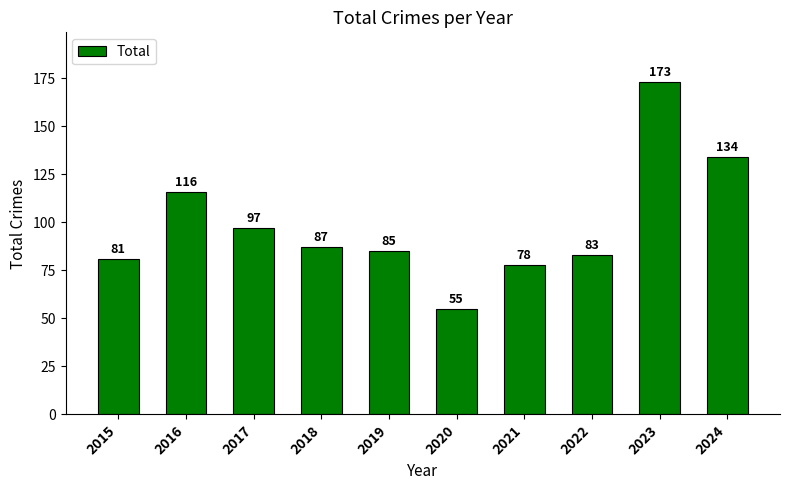

The chart shows a value of 173 at 2023. True or false?

True